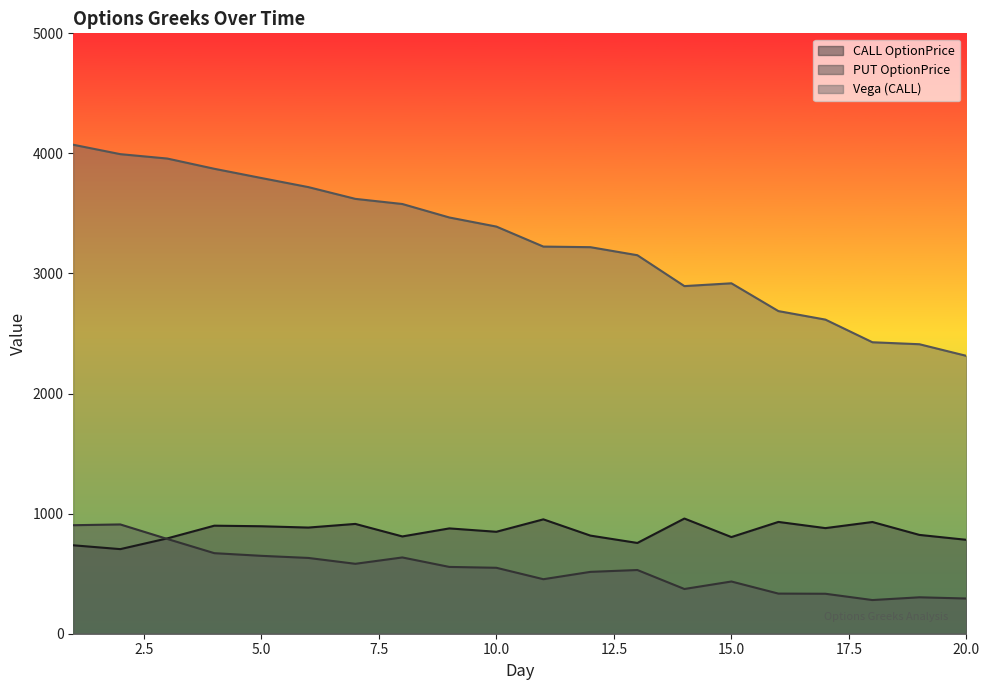

Rank the series by their maximum value, from highest to lowest.

Vega (CALL), CALL OptionPrice, PUT OptionPrice